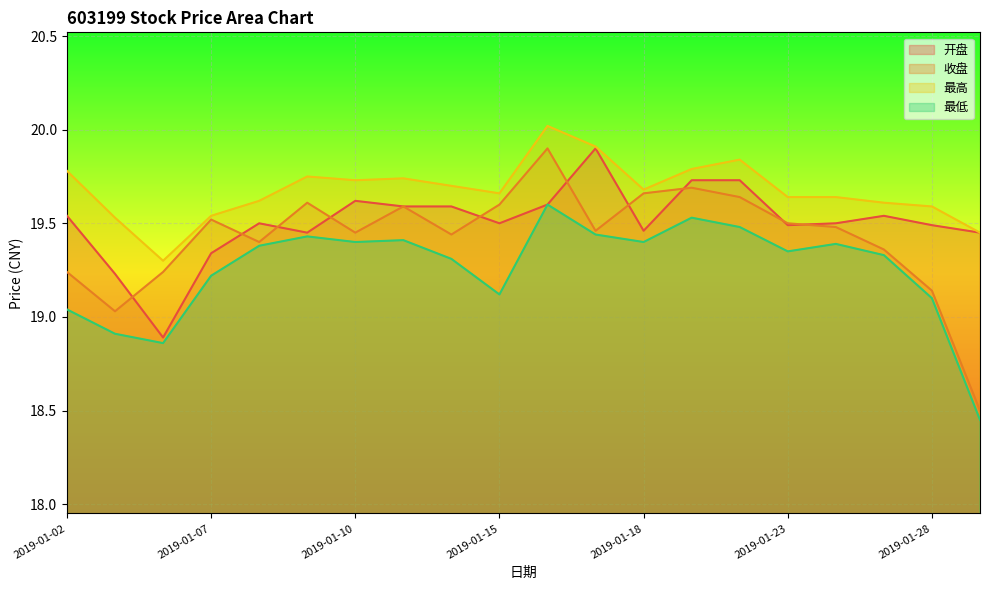

Rank the series at 2019-01-29 from highest to lowest value.

开盘, 最高, 收盘, 最低